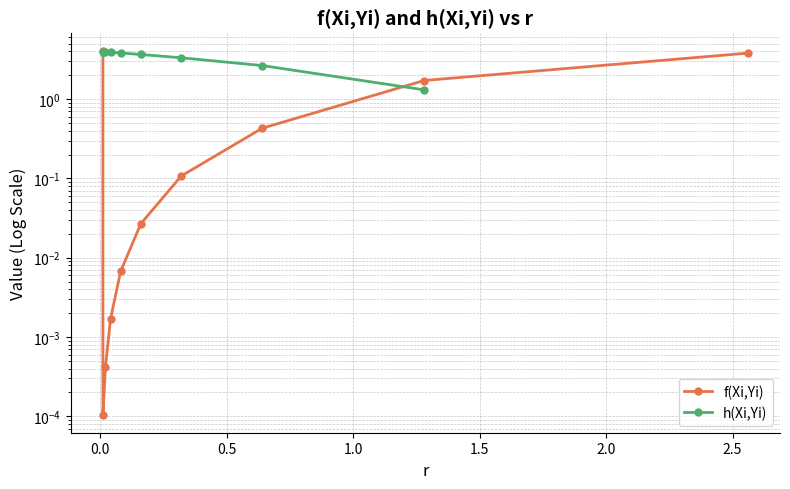

Which series has the largest range (max minus min)?

f(Xi,Yi)